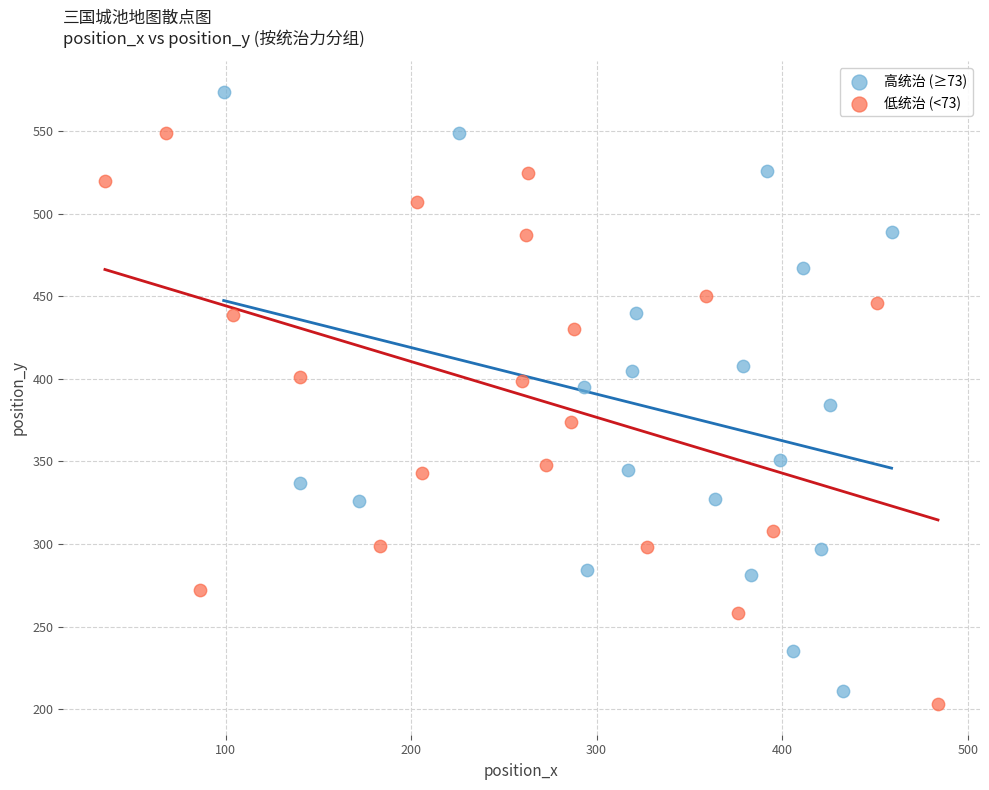

Which series contains the highest Y value?

高统治 (≥73)